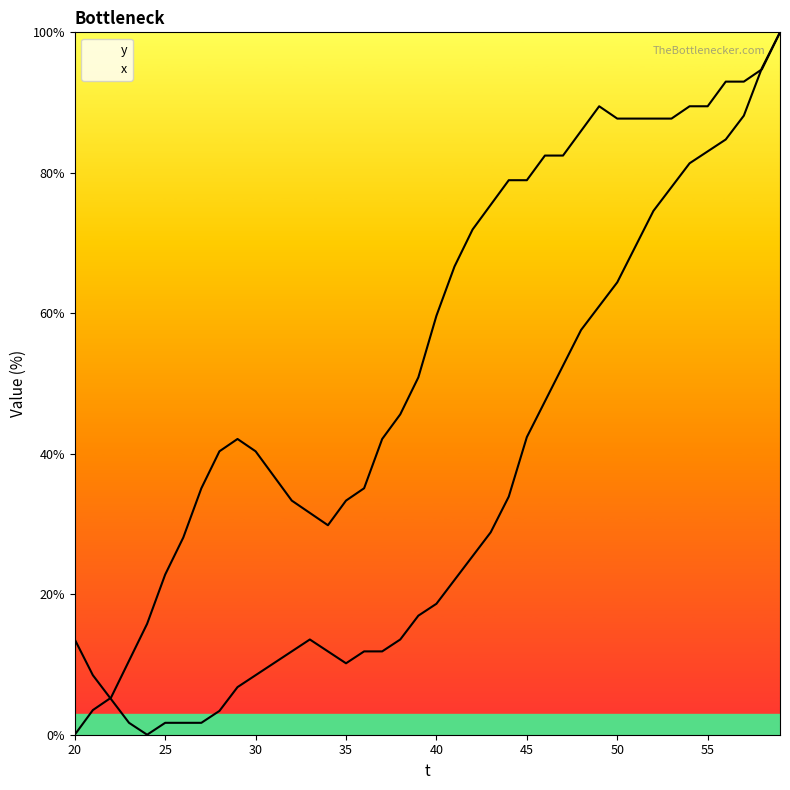

Is it true that y equals 47.5 at 46?

True